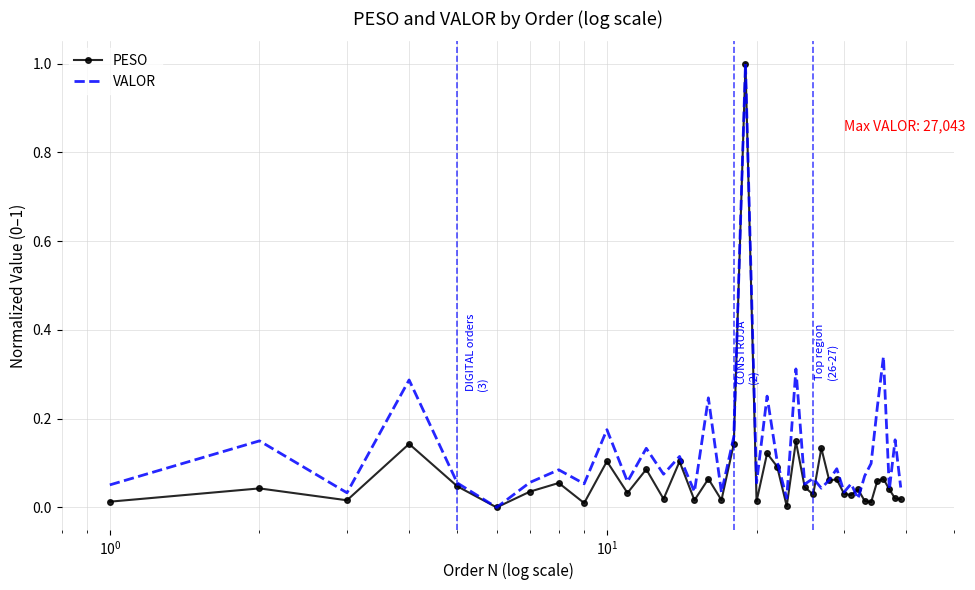

Rank the series by their average value, from lowest to highest.

PESO, VALOR